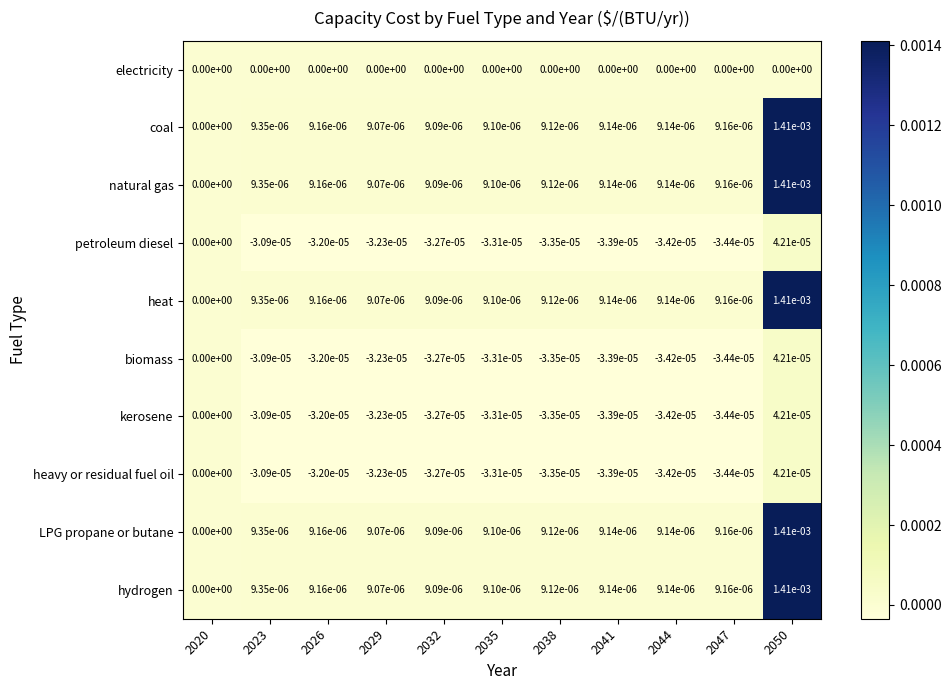

The value of coal at 2023 is 0.0. True or false?

True